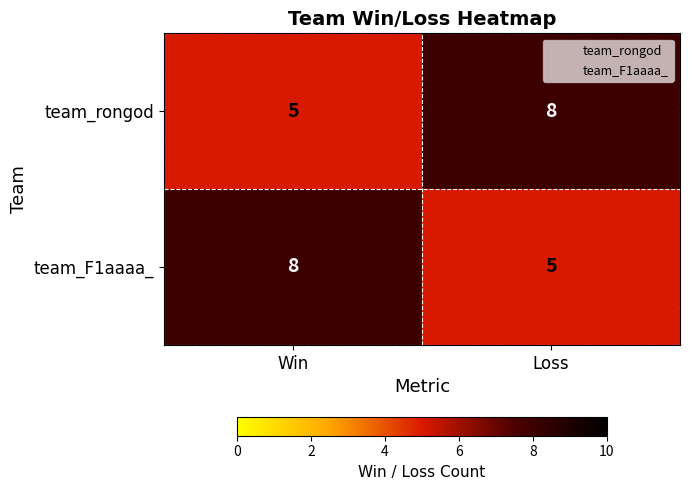

Reading left to right, transcribe all the data shown in this chart.

team_rongod: Win=5	Loss=8
team_F1aaaa_: Win=8	Loss=5